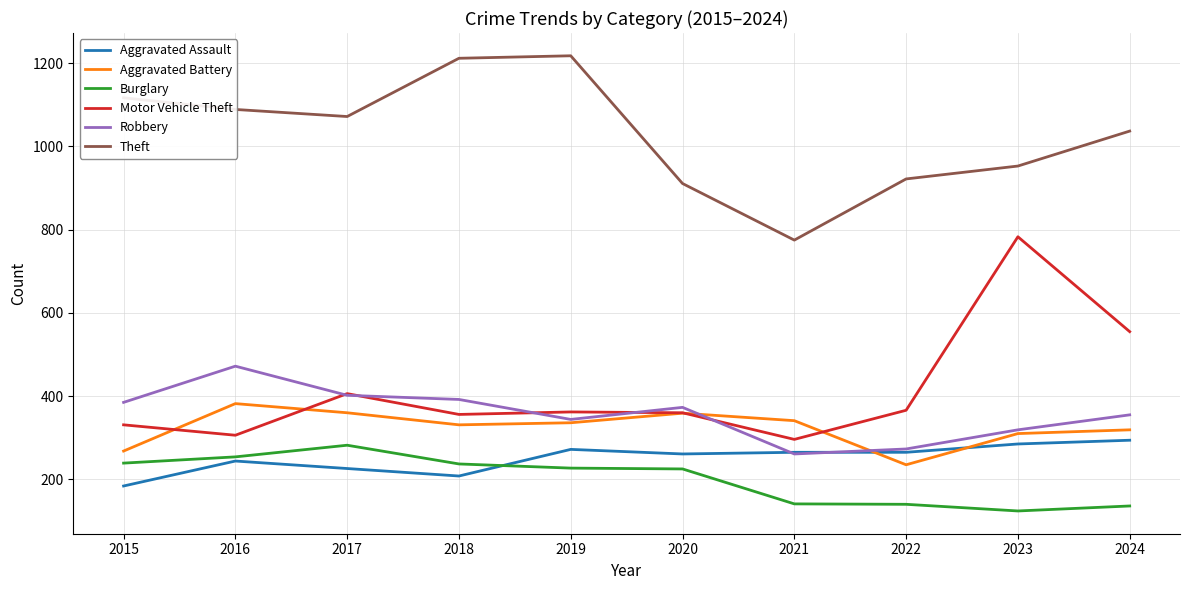

Between 2019 and 2021, which series saw the biggest shift?

Theft